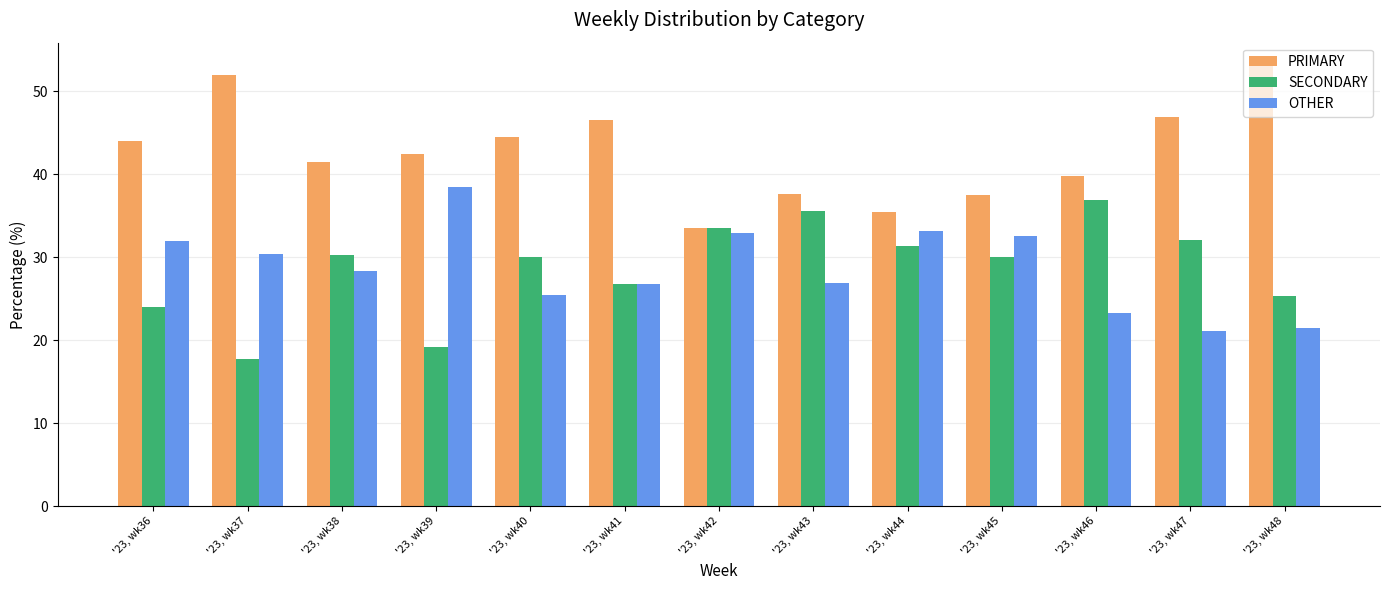

How many bars are there in each group?

3